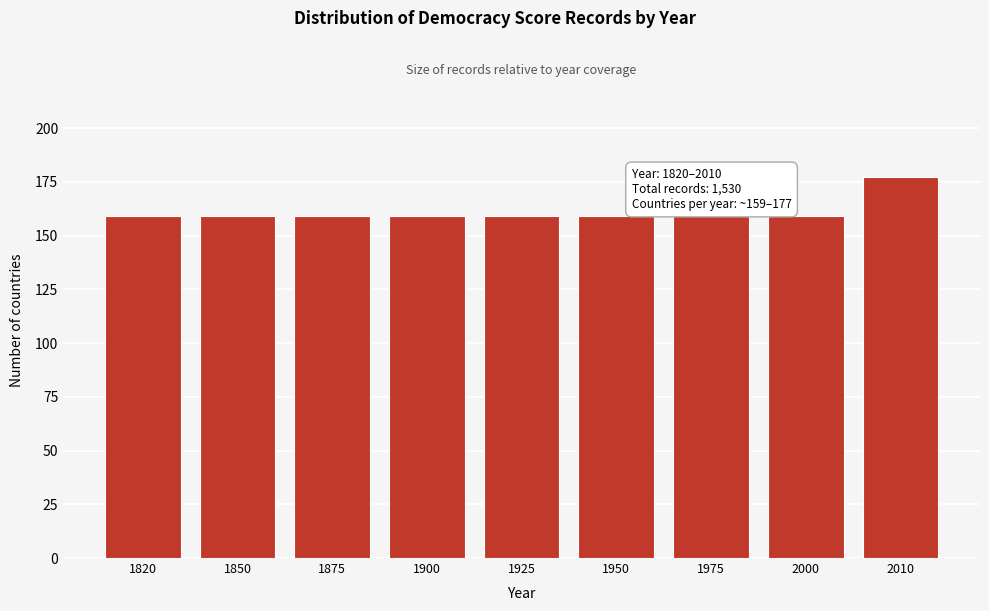

Reading left to right, extract all data points from this chart.

1820=159	1850=159	1875=159	1900=159	1925=159	1950=159	1975=159	2000=159	2010=177